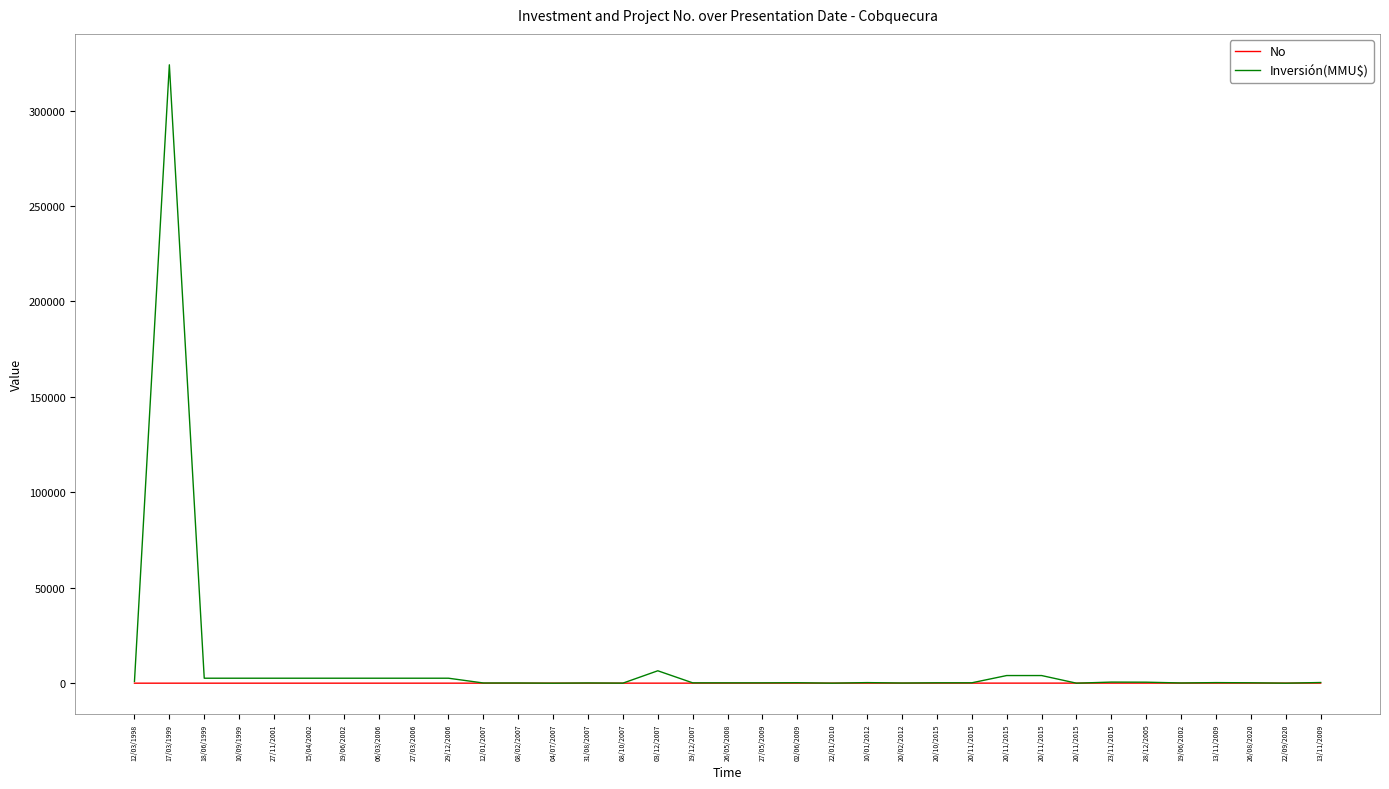

Reading left to right, transcribe all the data shown in this chart.

No: 1	2	3	4	5	6	7	8	9	10	11	12	13	14	15	16	17	18	19	20	21	22	23	24	25	26	27	28	29	30	31	32	33	34	35
Inversión(MMU$): 897	324020	2600	2600	2600	2600	2600	2600	2600	2600	100	100	0	116	22	6500	175	170	170	234	10	300	80	200	200	4000	4000	0	570	520	110	300	200	0	350